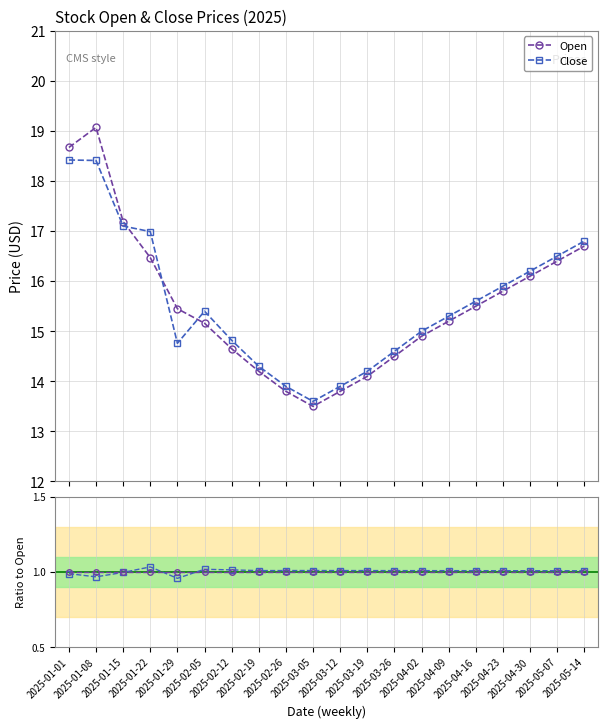

Between 2025-02-26 and 2025-05-07, which is larger?

2025-05-07